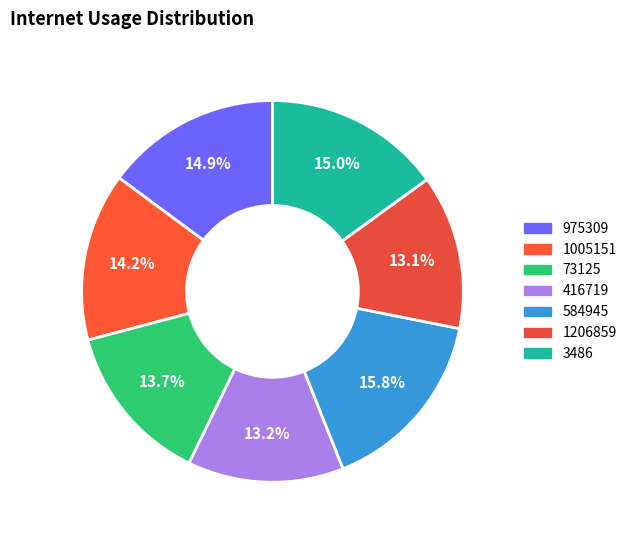

Is there any slice that represents more than half of the pie?

No